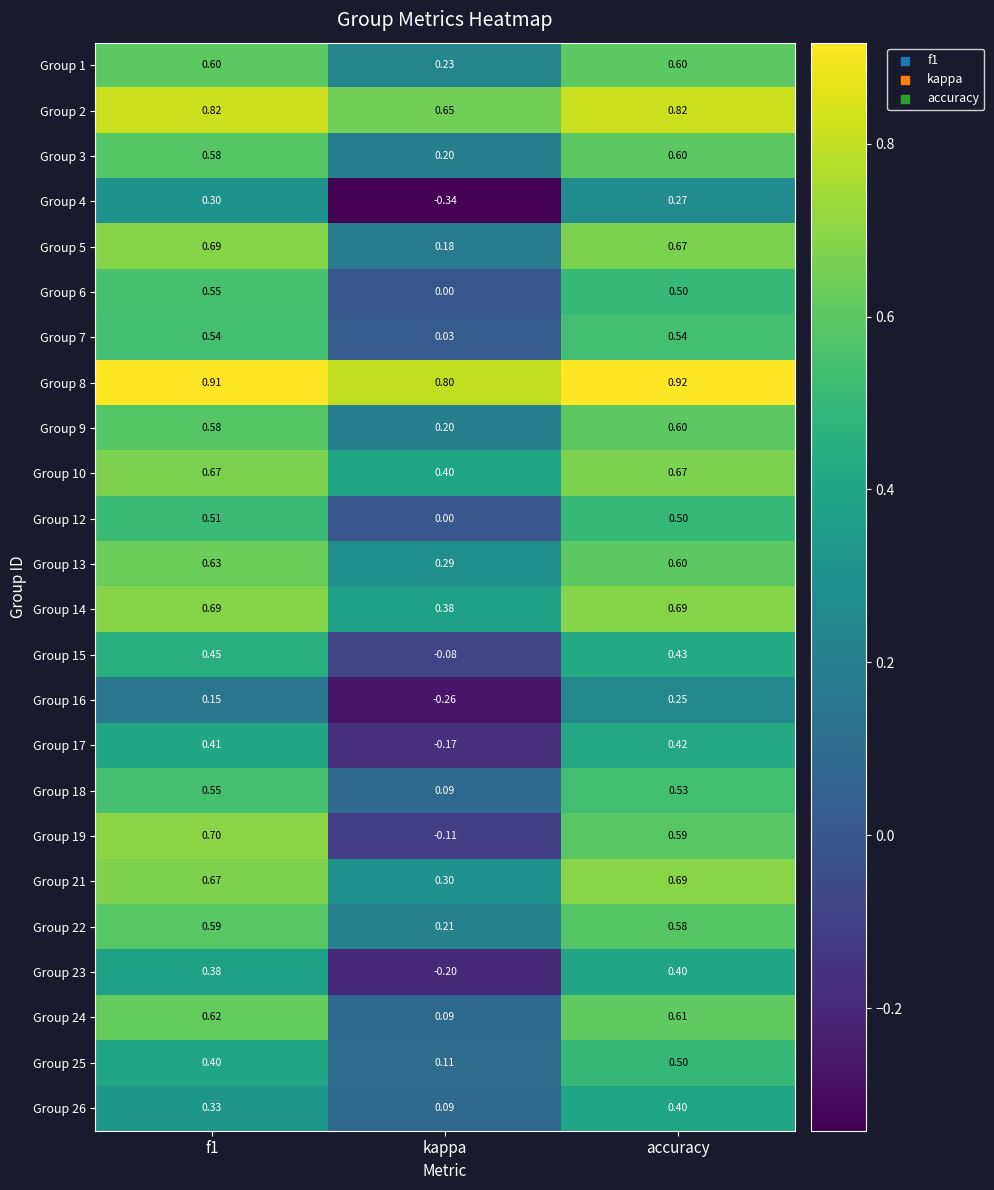

Which category has the lowest value across all series?

kappa